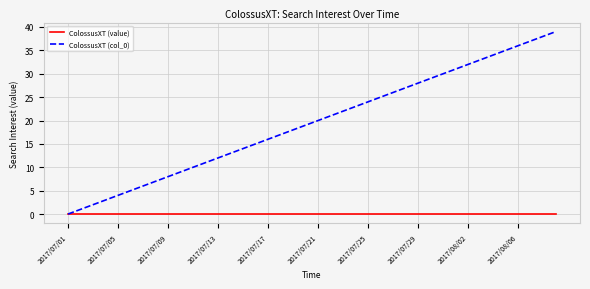

Which series has the largest total across all categories?

ColossusXT (col_0)